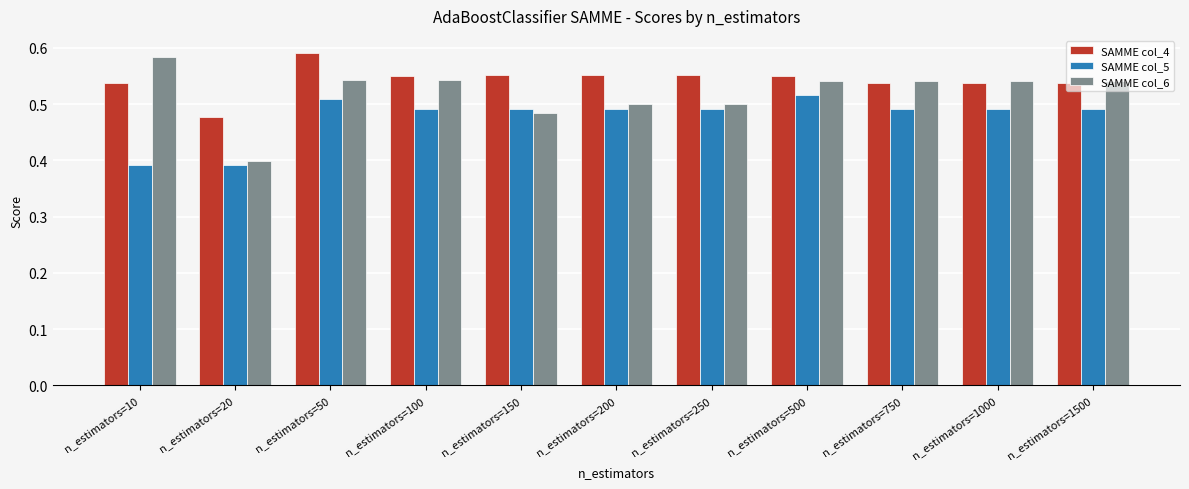

Which series has the largest total across all categories?

SAMME col_4